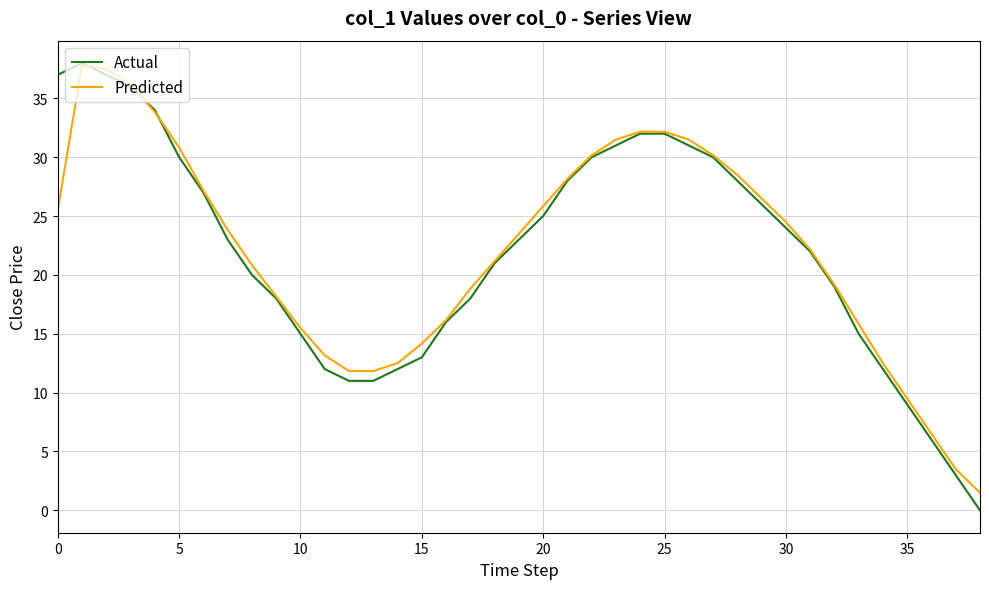

After their last crossing, which series has the higher values: Actual or Predicted?

Predicted